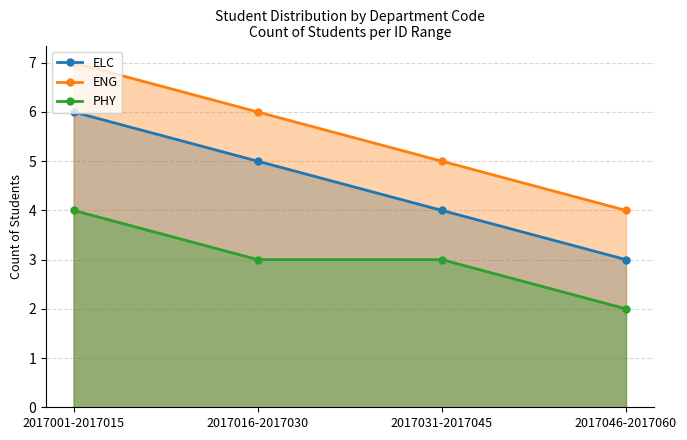

Which series has the widest spread of values?

ELC